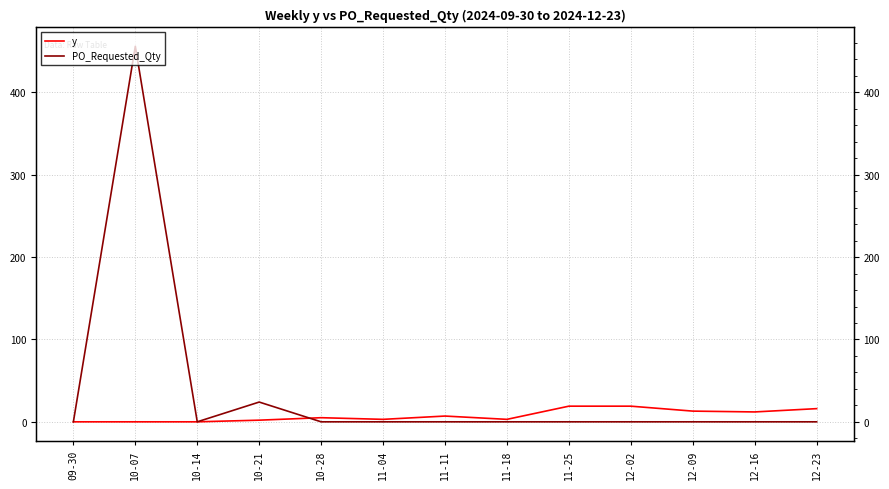

Where is the first local minimum for PO_Requested_Qty?

10-14